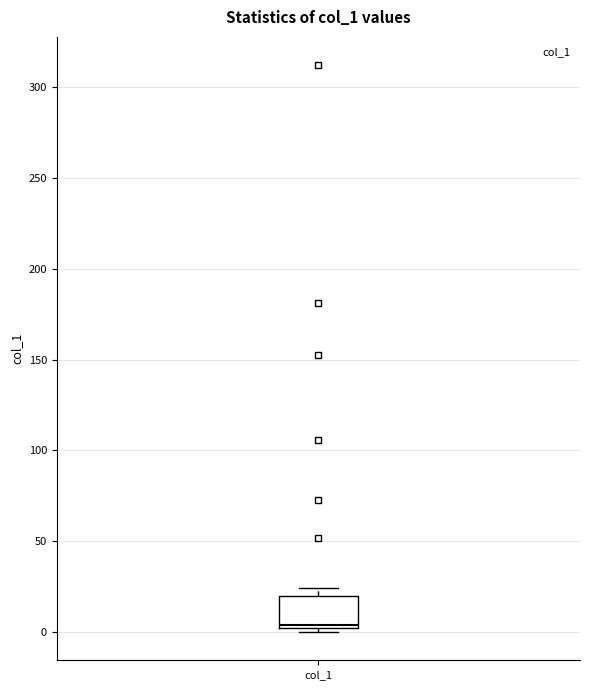

Read this box plot against the y-axis: the position of the median line, the range covered by the box, and the ends of both whiskers. The values are not printed on the chart, so give them approximately, as read against the axis.

median 5, box 0 to 20, whiskers 0 (just below the box's lower edge) to 25